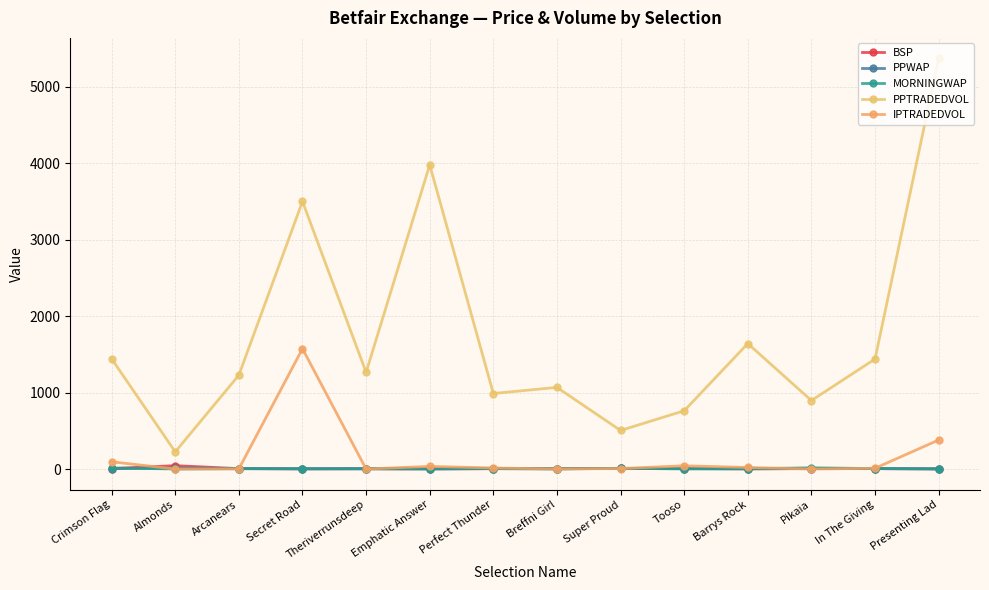

At how many categories does at least one series exceed 2302?

3